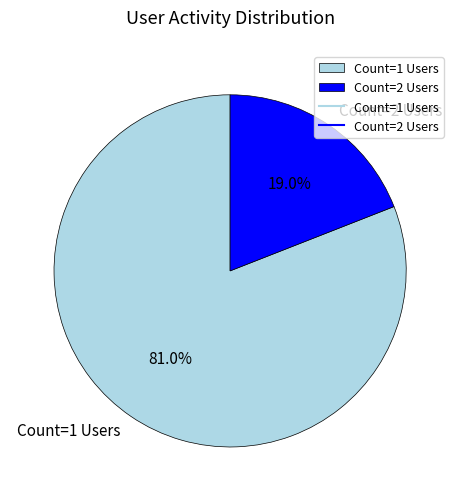

What percentage is NOT represented by Count=2 Users?

81.0%